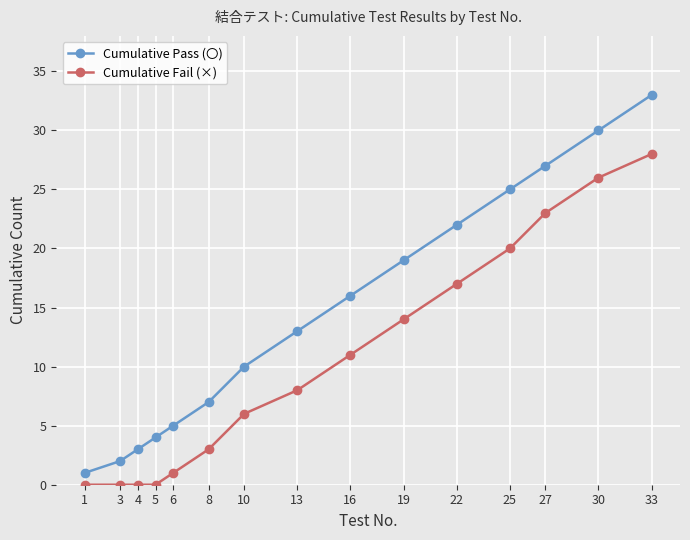

What value does the Cumulative Pass (〇) series have at 8, to the nearest 10?

10